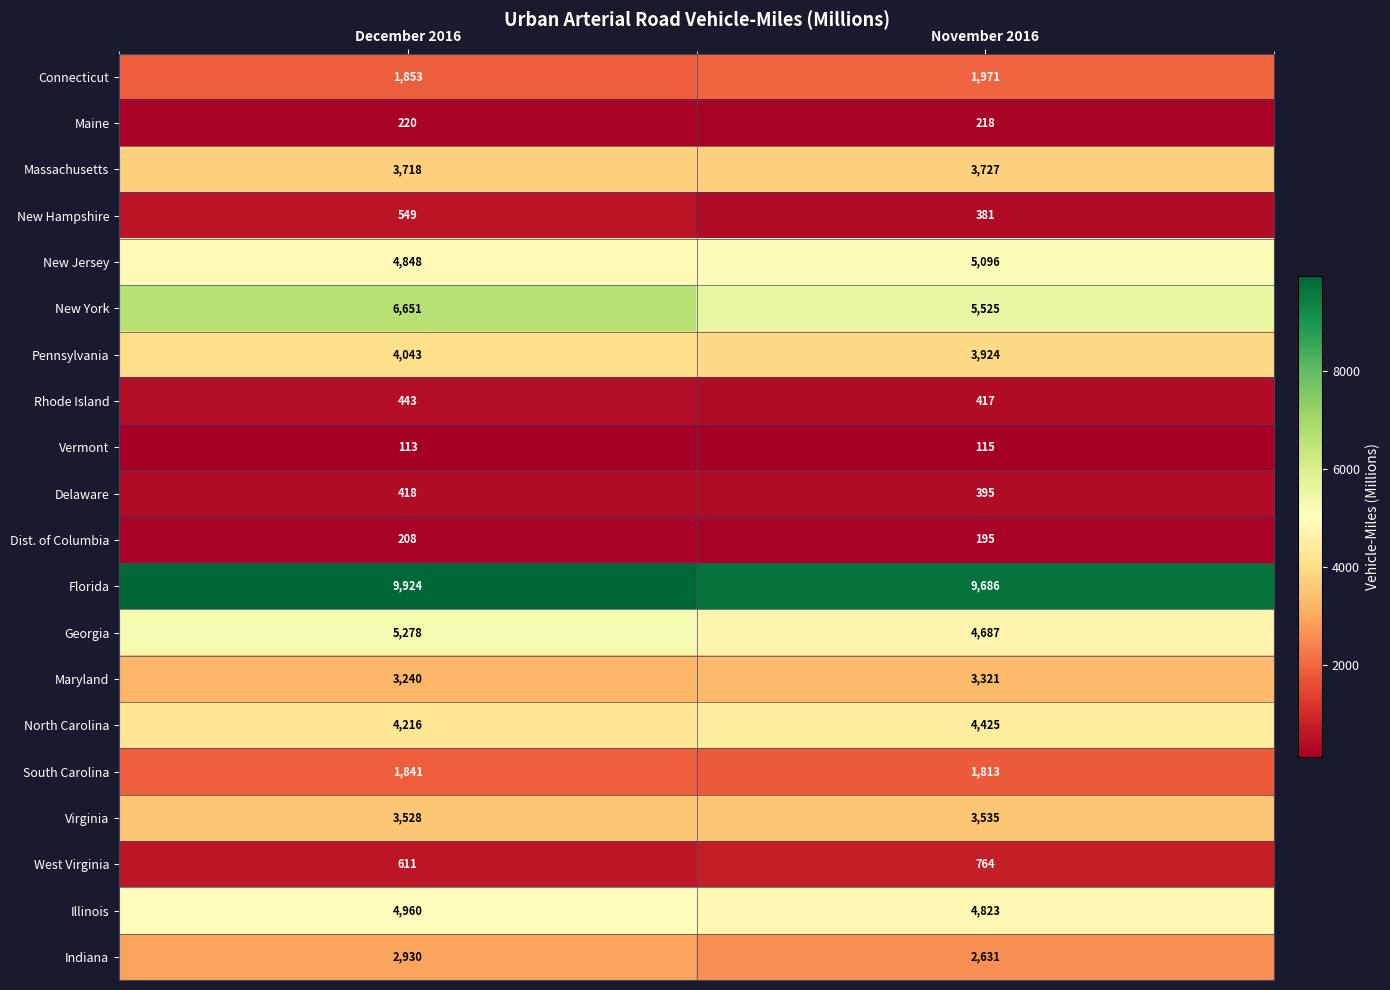

The value of Vermont at November 2016 is 44. True or false?

False